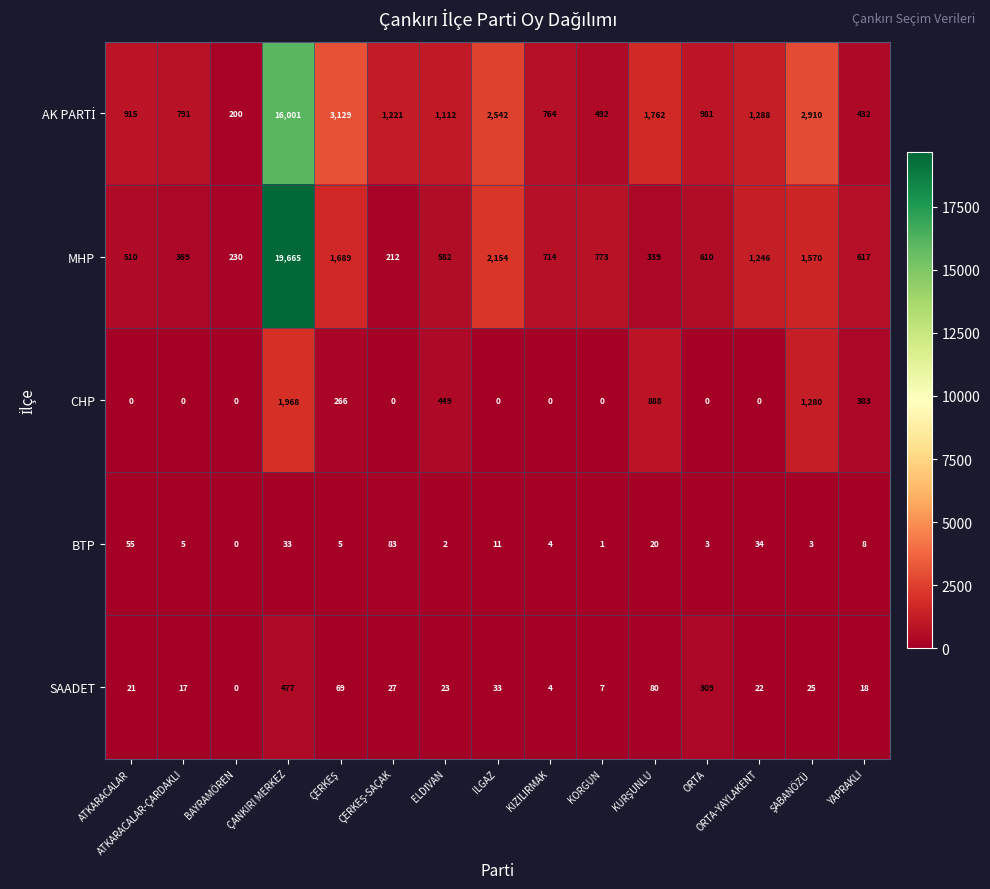

What is the sum of all SAADET values?

1132